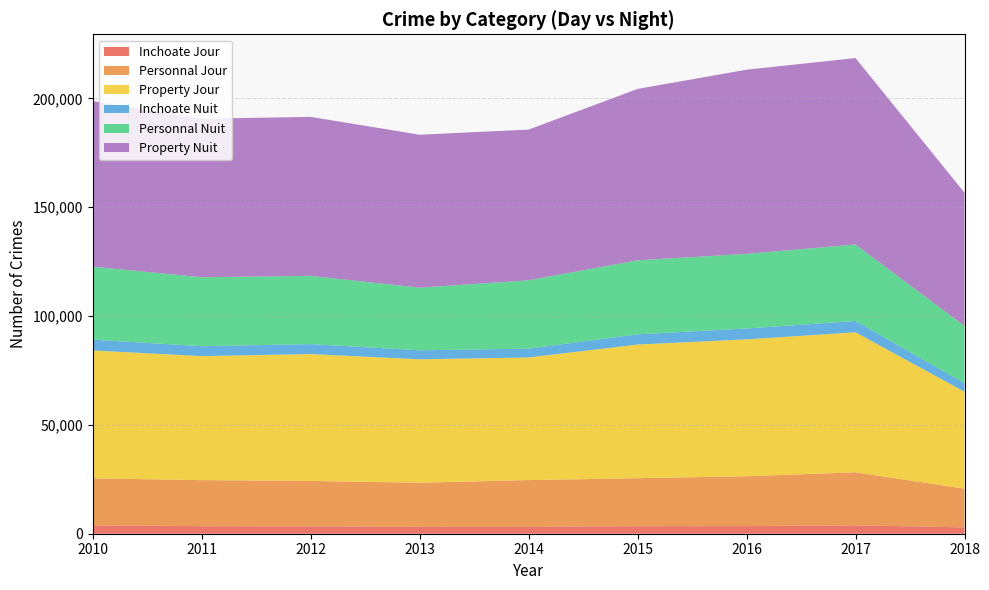

Reading left to right, extract all data points from this chart.

Inchoate Jour: 3875	3465	3357	3204	3155	3478	3492	3865	2934
Personnal Jour: 21574	21157	20894	20211	21492	22018	22911	24352	17770
Property Jour: 58764	56995	58295	56729	56348	61431	62906	64341	44548
Inchoate Nuit: 4976	4547	4578	4138	4052	4706	4995	5197	3927
Personnal Nuit: 33541	31691	31376	28766	31415	33997	34312	35140	26286
Property Nuit: 76025	72845	73035	70302	69224	78753	84610	85666	61228